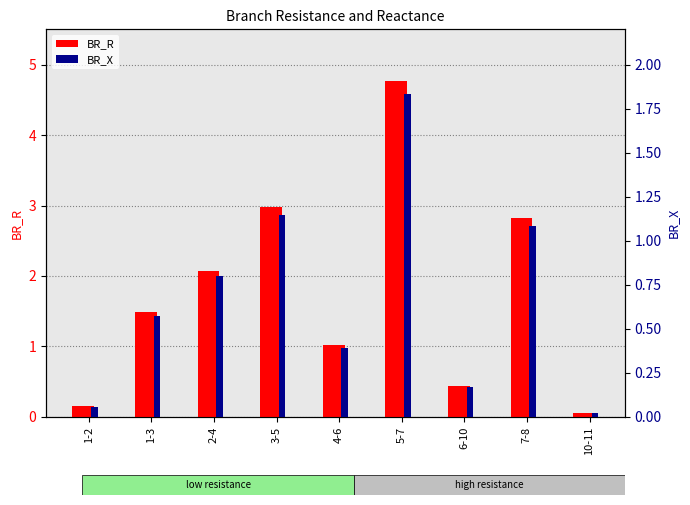

What is the average value of the BR_R series?

1.8